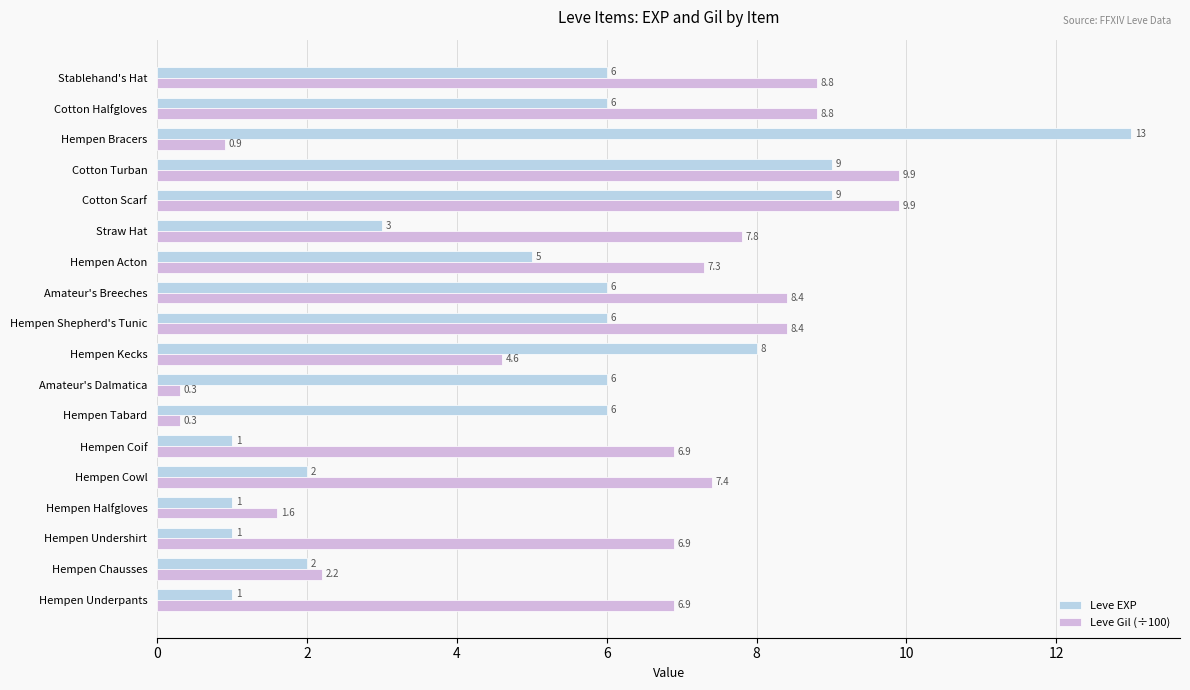

What is the sum of the Leve EXP values at Cotton Scarf and Hempen Tabard?

15.0